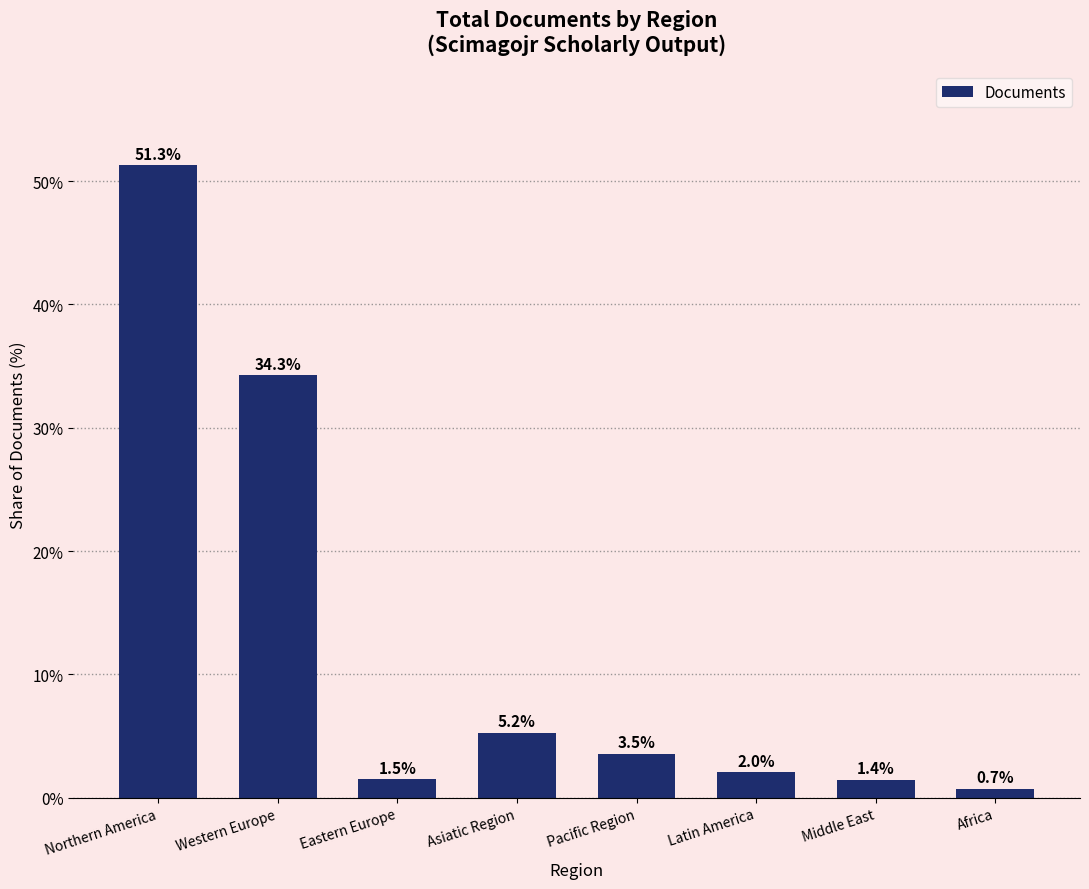

What is the difference between the maximum and minimum values?

50.6